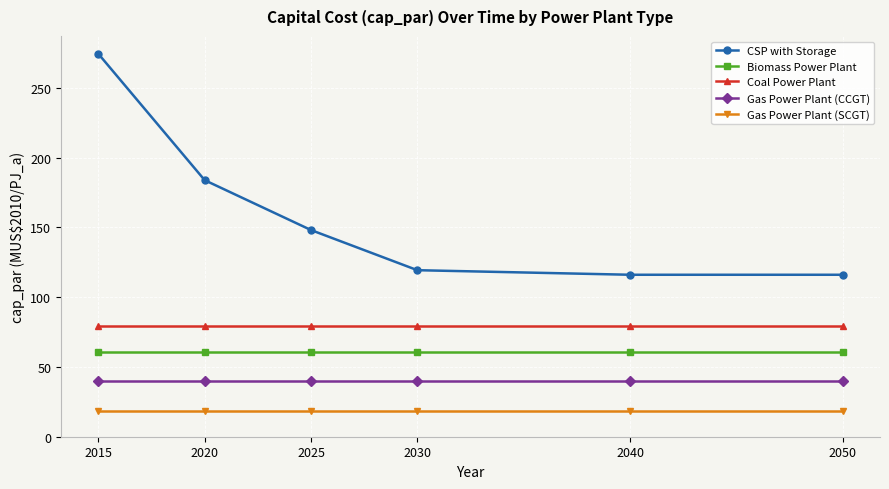

What is the spread (max minus min) of values at 2040?

97.6